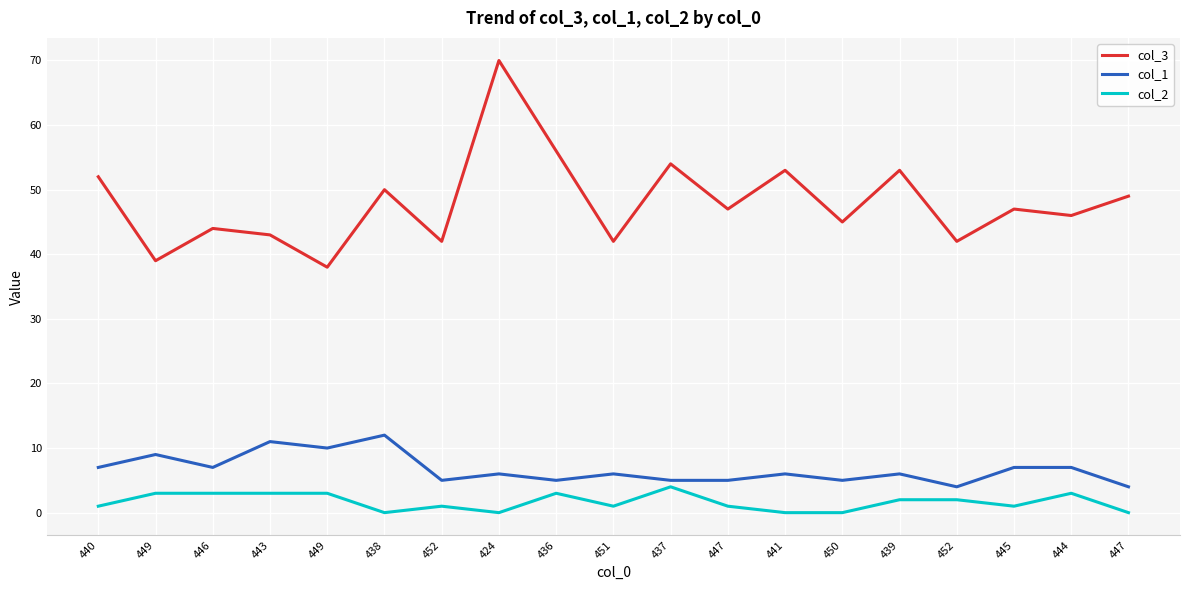

In col_1, how many points are lower than both neighbors (excluding endpoints)?

6